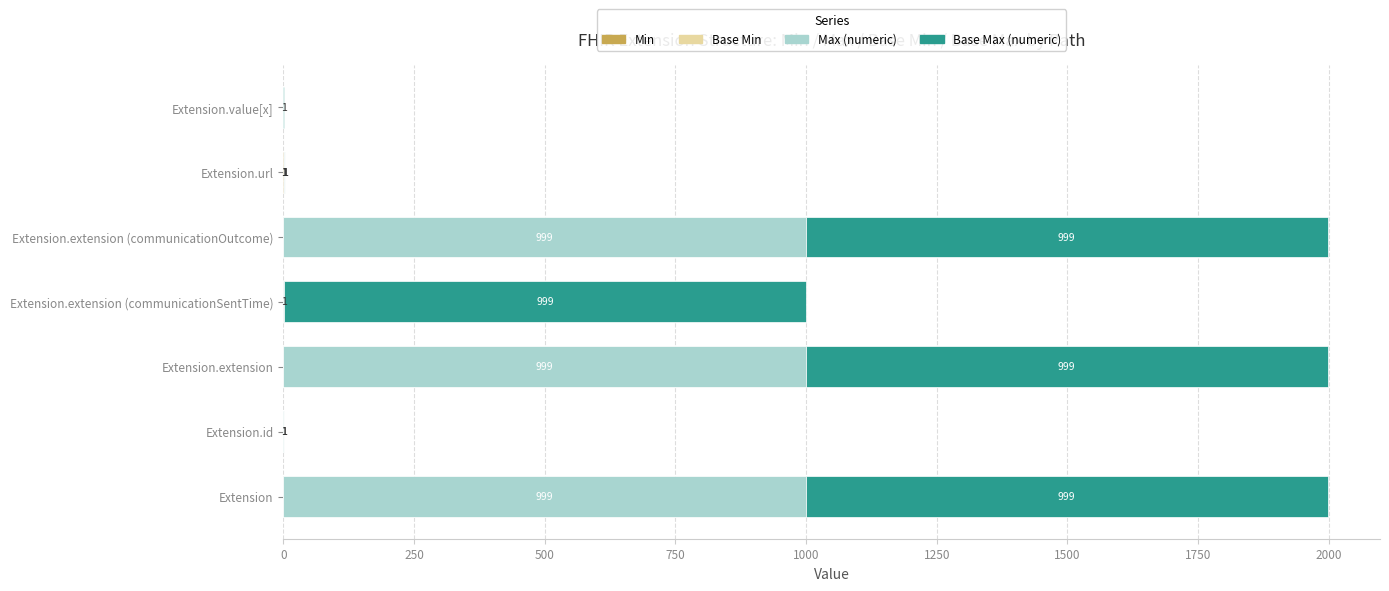

How many series are shown in this chart?

4